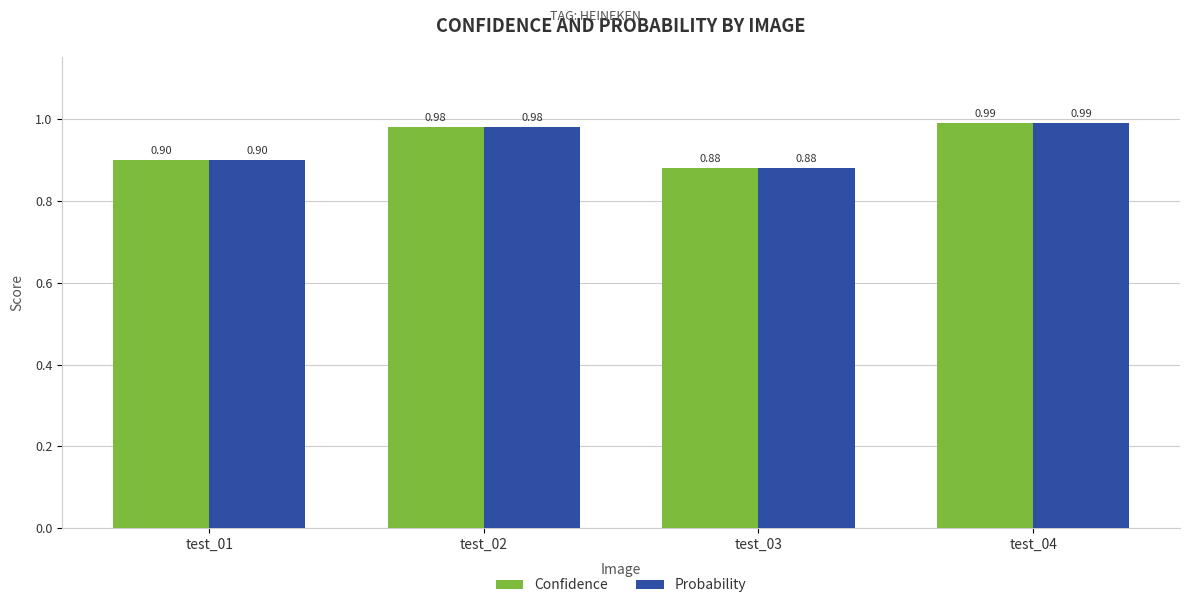

What are all the series names shown in the legend?

Confidence, Probability